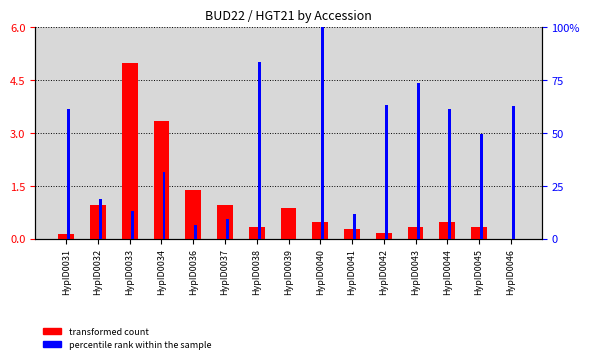

List the series in order of their peak value, lowest first.

transformed count, percentile rank within the sample